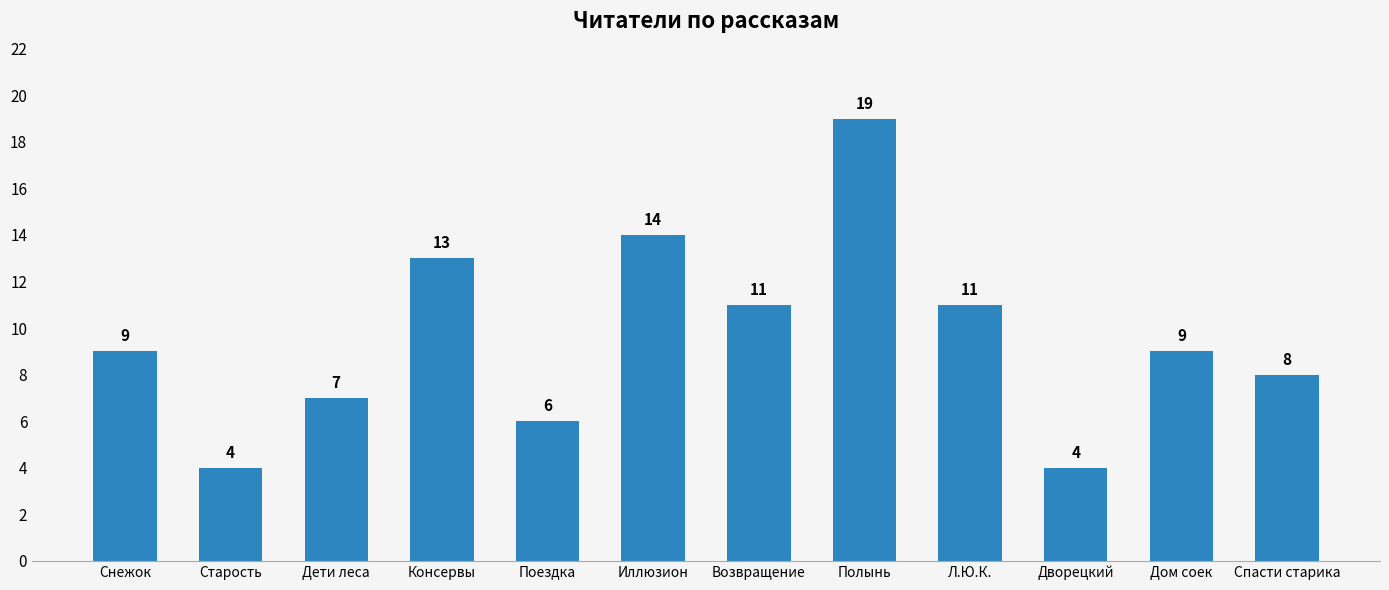

Reading left to right, list all the values displayed in this chart.

Снежок=9	Старость=4	Дети леса=7	Консервы=13	Поездка=6	Иллюзион=14	Возвращение=11	Полынь=19	Л.Ю.К.=11	Дворецкий=4	Дом соек=9	Спасти старика=8